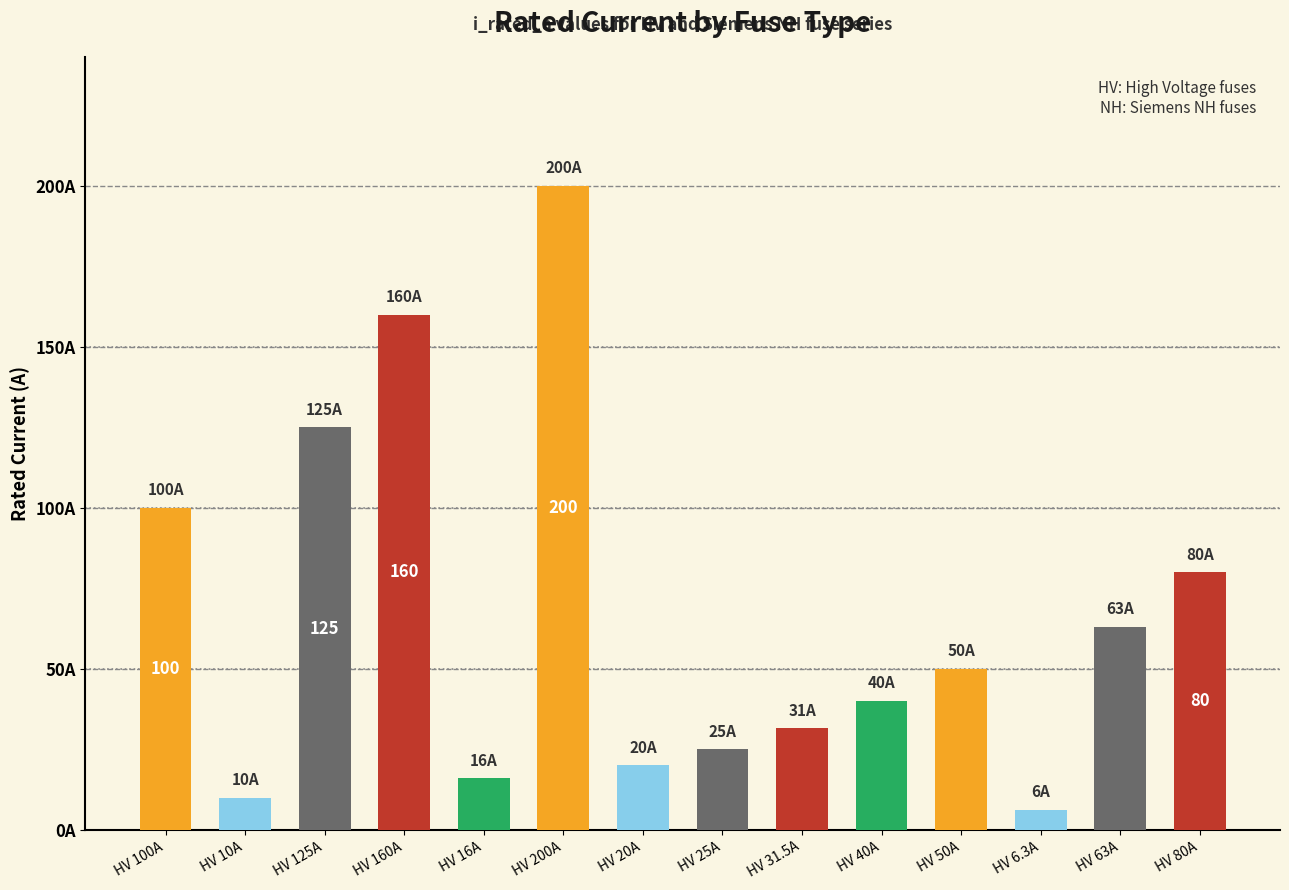

Which category has the lowest value across all series?

HV 6.3A